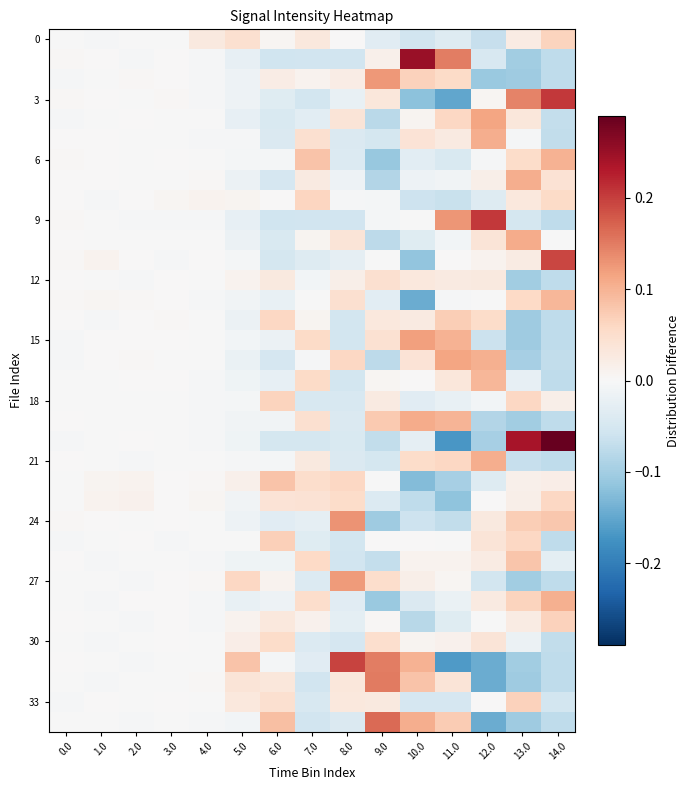

What is the spread (max minus min) of values at 10.0?

0.4